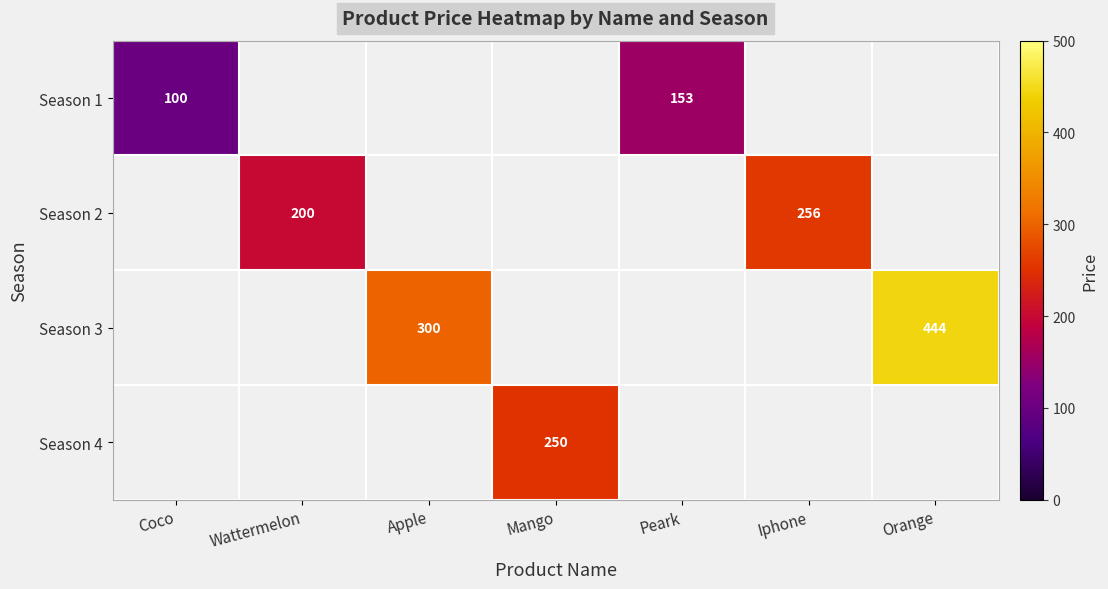

How many distinct data groups are displayed?

4